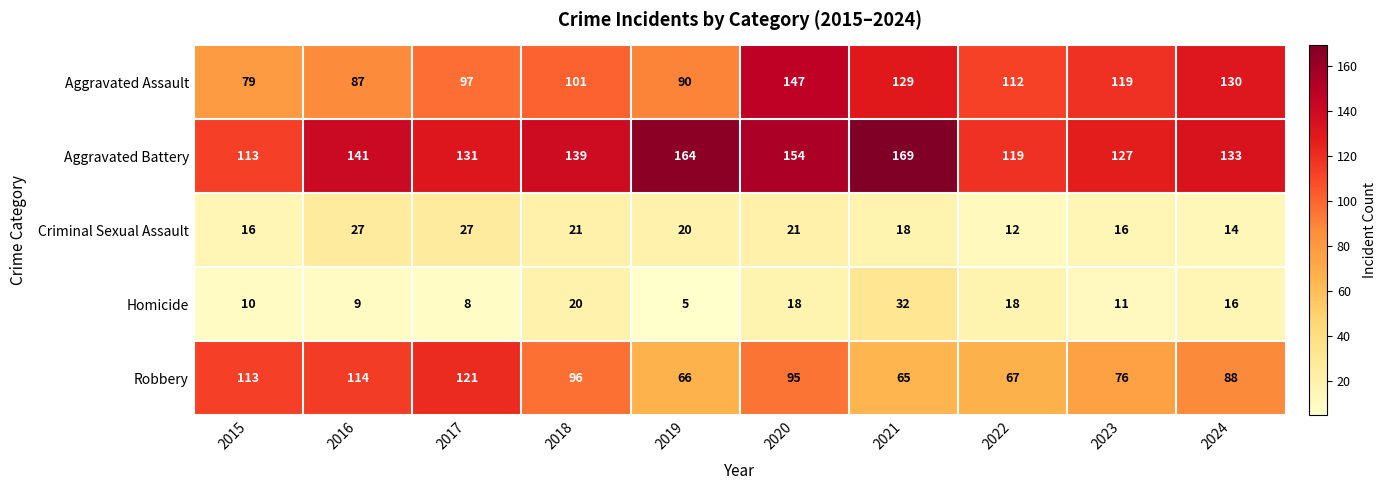

Which series has the largest total across all categories?

Aggravated Battery